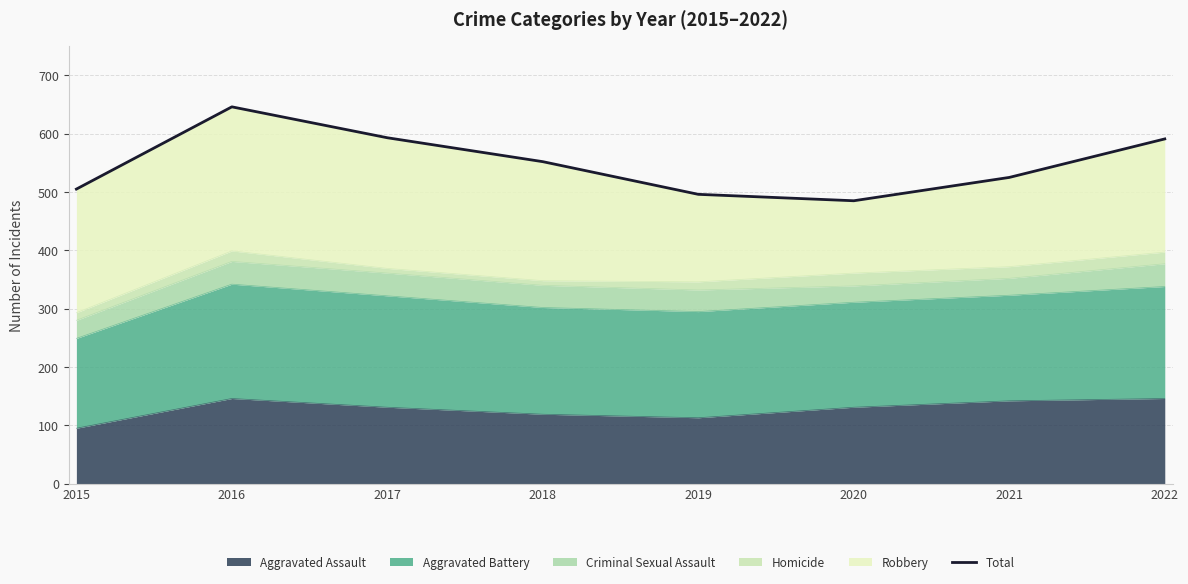

Which category has the lowest value across all series?

2020